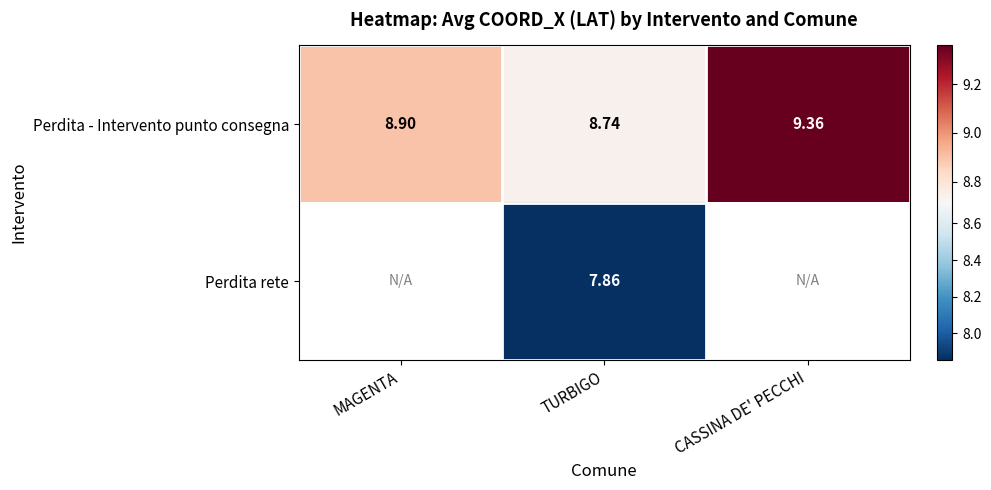

At how many categories does at least one series exceed 9?

1